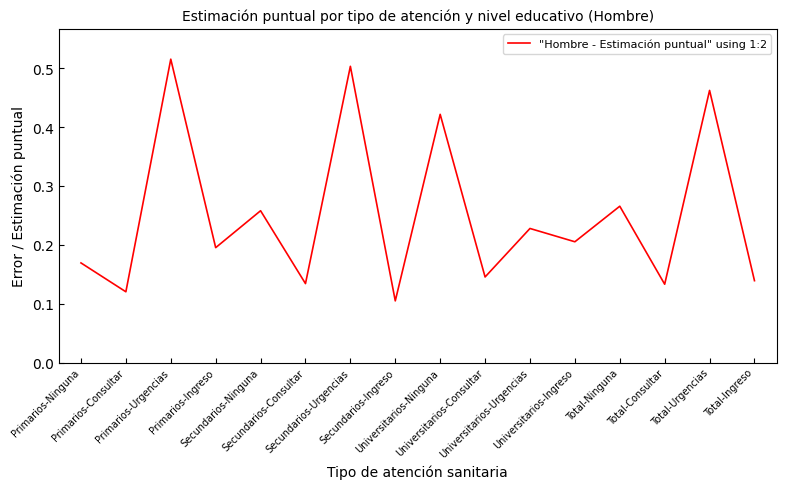

What position from the left is Primarios-Ninguna?

1